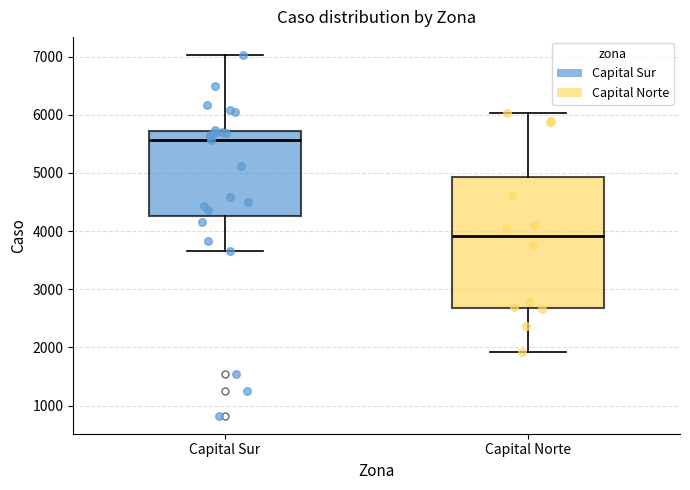

Comparing the boxes themselves (not the whiskers), which one is the tallest?

Capital Norte